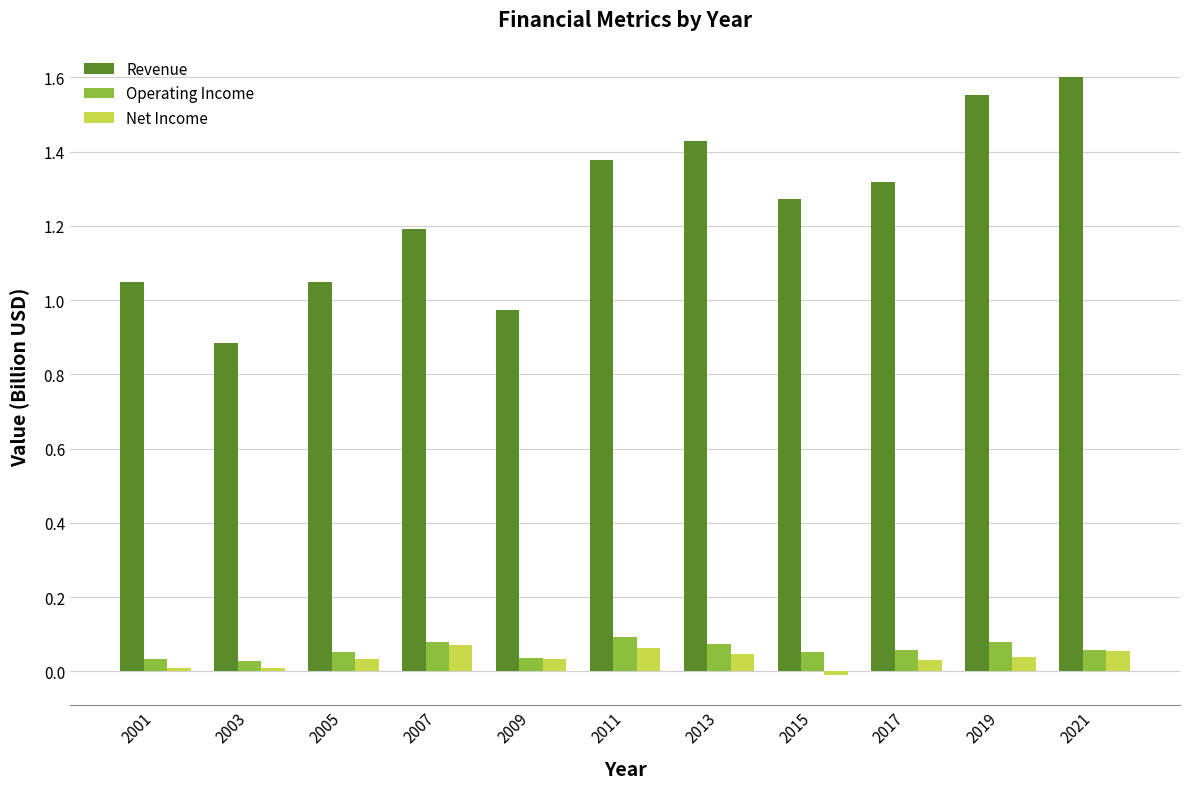

What are all the series names shown in the legend?

Revenue, Operating Income, Net Income